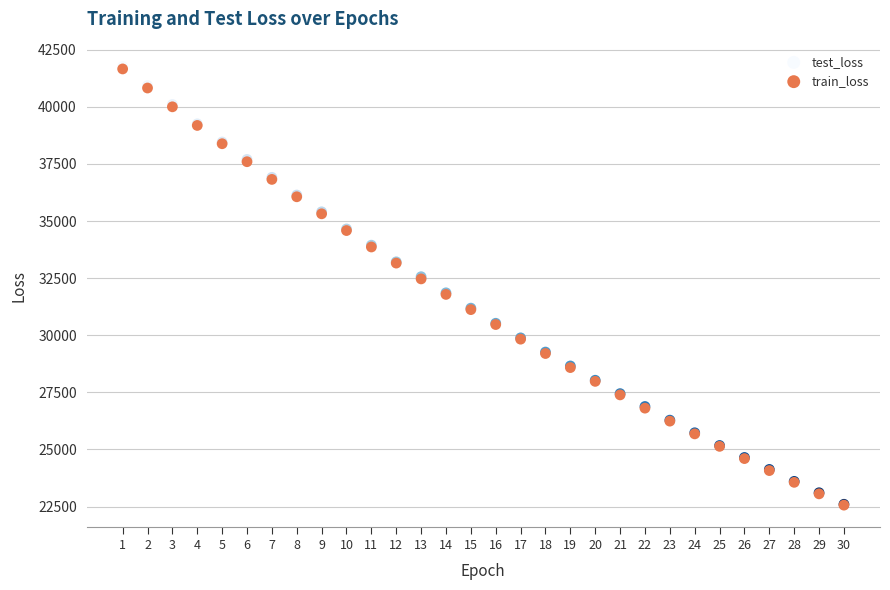

Which series has the largest Y range (max minus min)?

test_loss